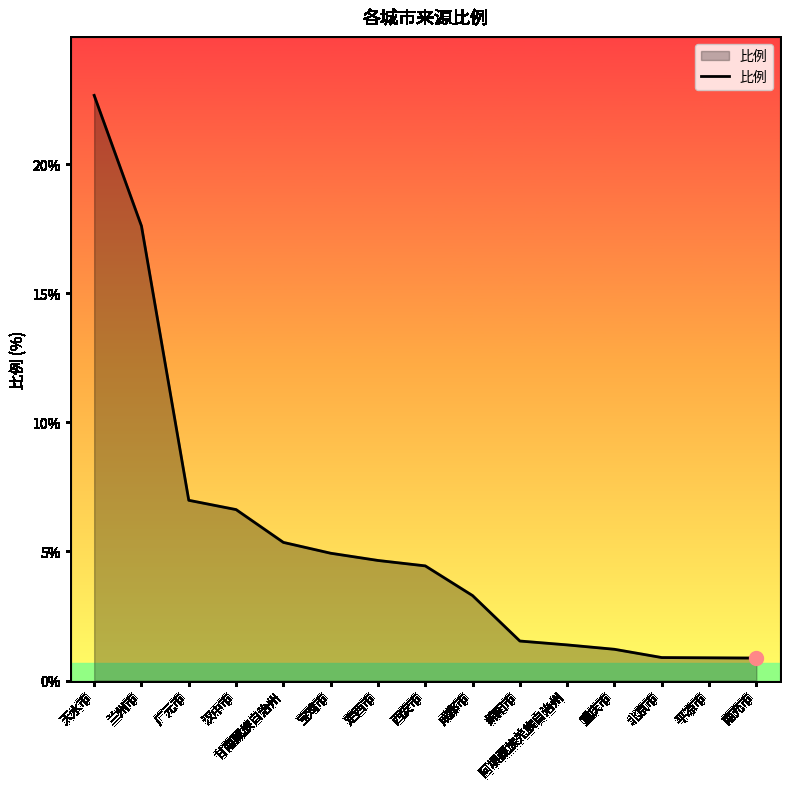

What position from the left is 北京市?

13